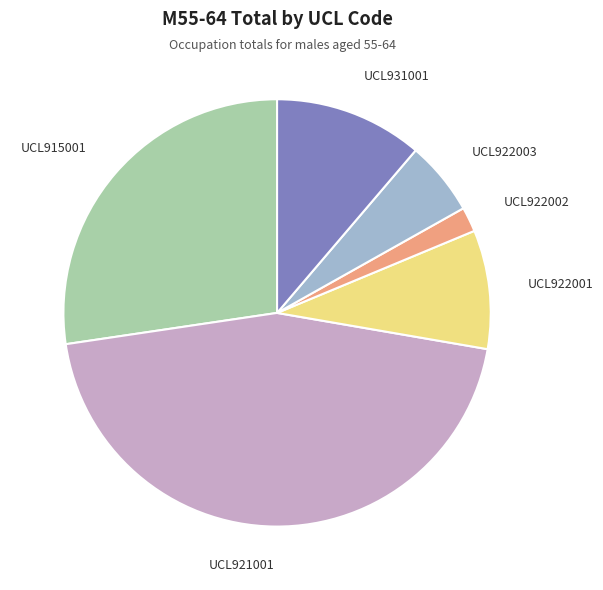

Which category has the smallest portion of the pie?

UCL922002